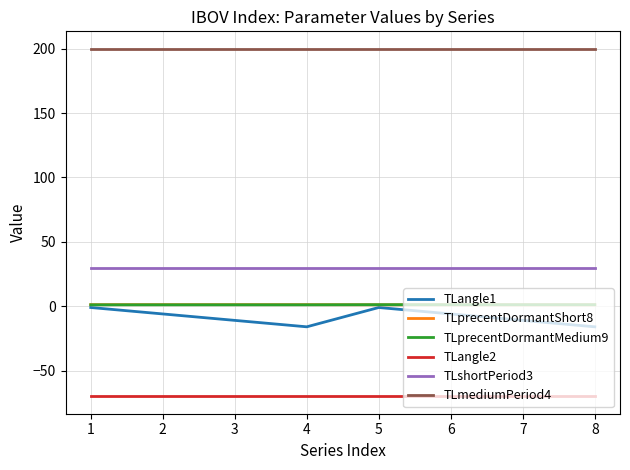

Is the value of TLprecentDormantMedium9 at 2 greater than the value of TLshortPeriod3 at 2?

No